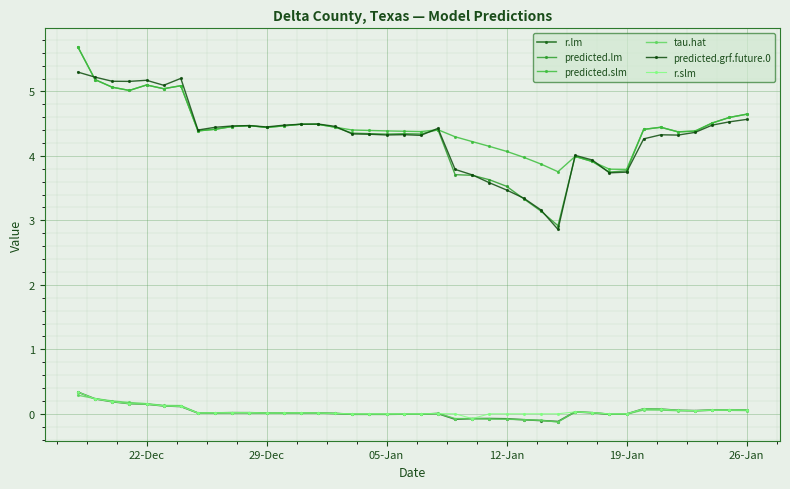

Does the chart display data point markers on the line(s)?

Yes